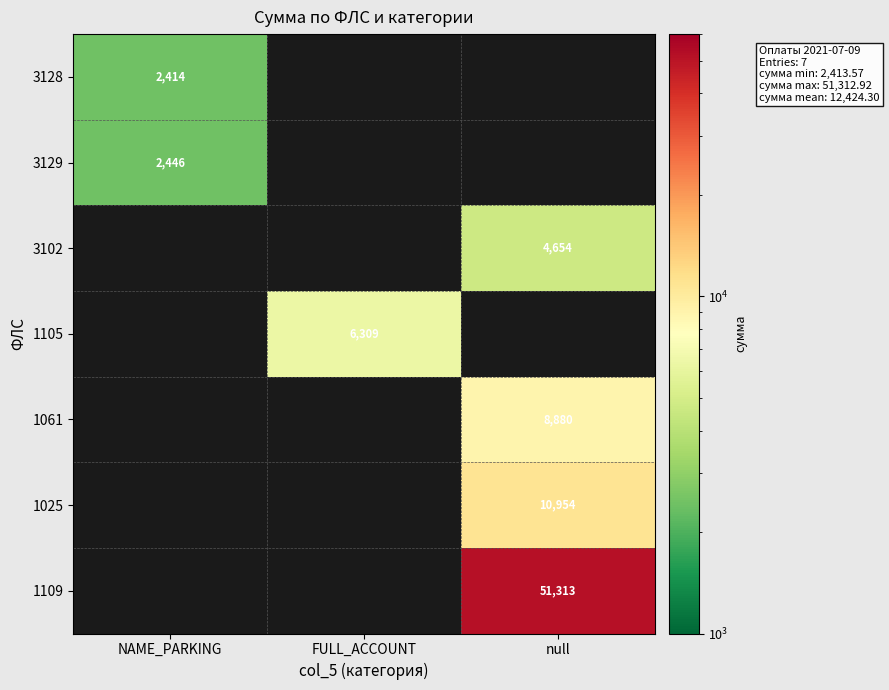

True or false: 3129 has a value of 2446.0 at NAME_PARKING.

True